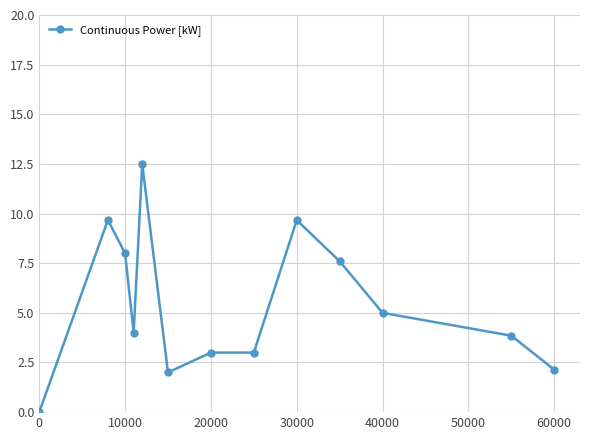

What is the value of the 12th point from the left?

3.9